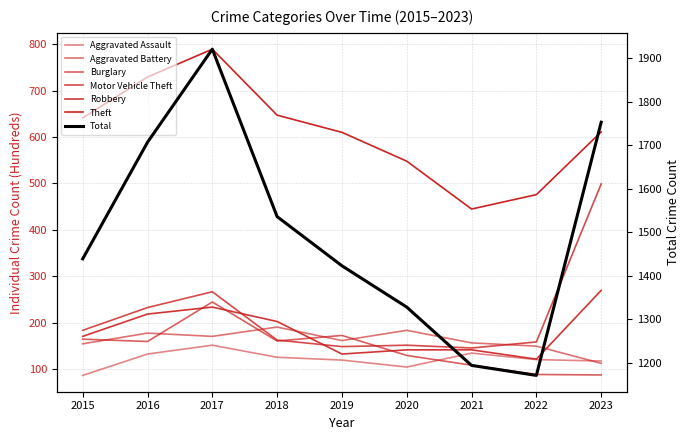

At which label does Motor Vehicle Theft reach its peak?

2023